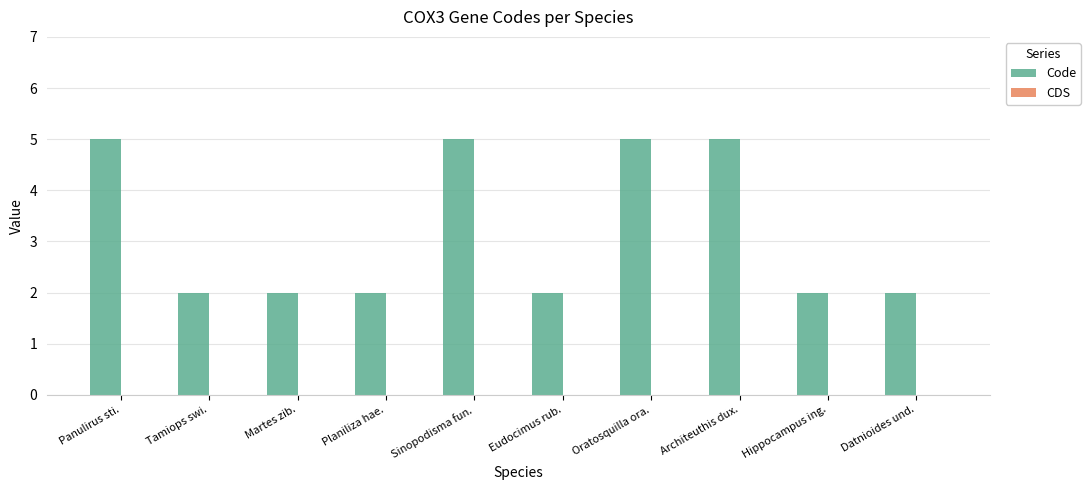

What is the greatest value displayed?

5